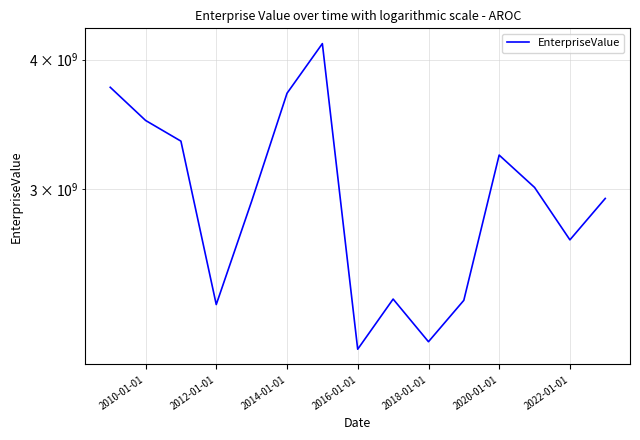

How many interior local peaks (higher than both neighbors) does the data have?

3